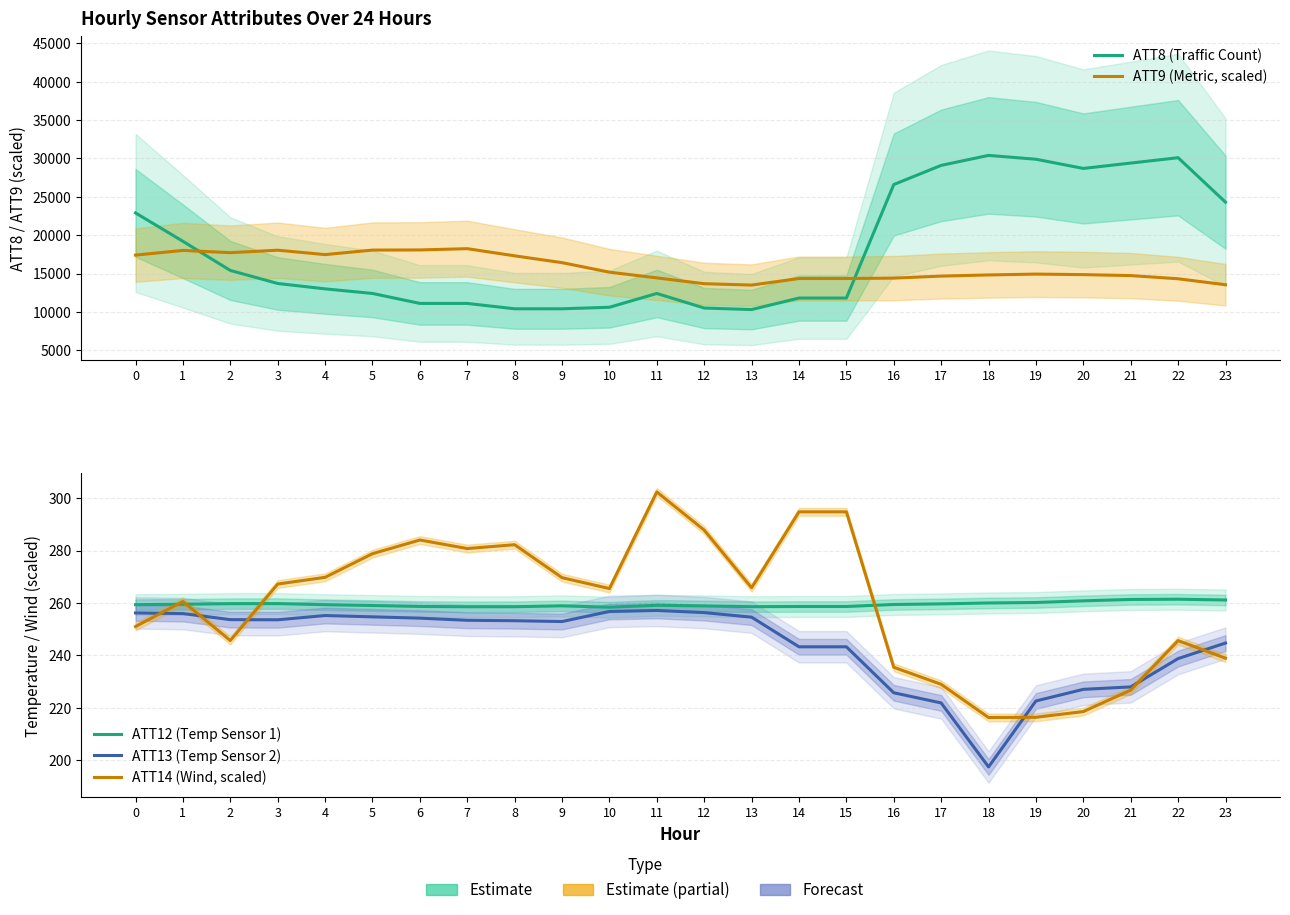

How many interior local valleys does the ATT8 (Traffic Count) series have?

2